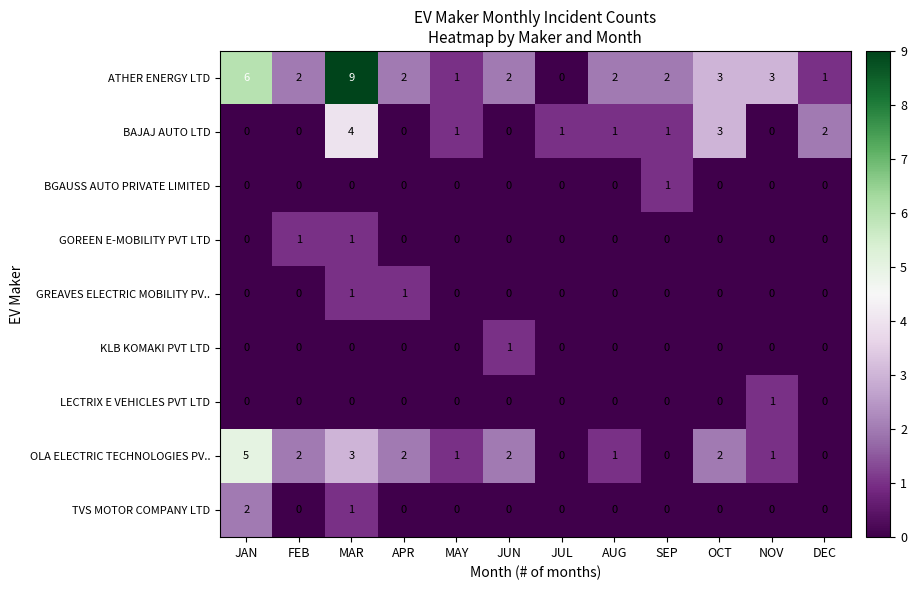

How many distinct data groups are displayed?

9